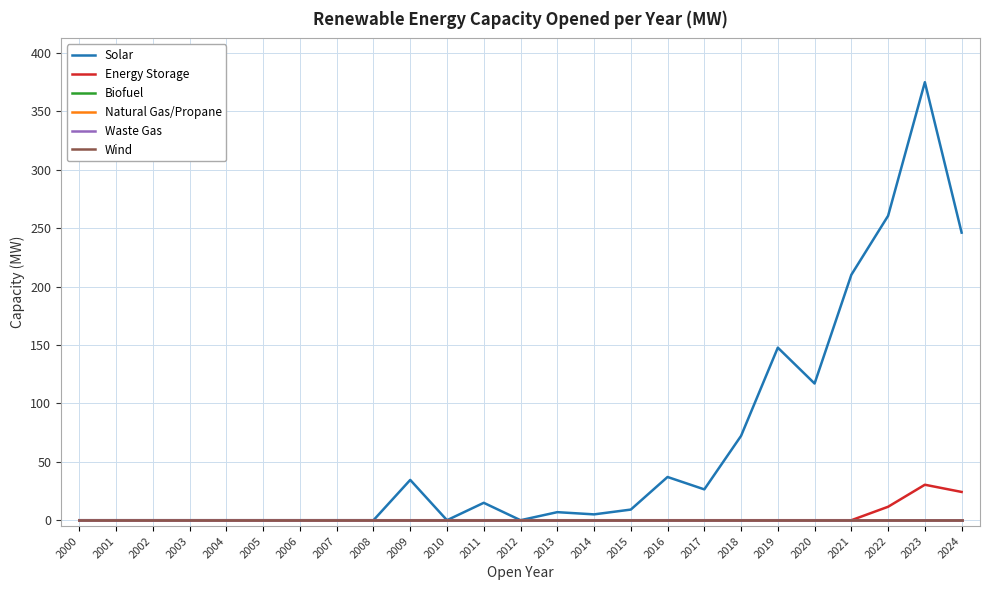

Where is the first local minimum for Solar?

2010